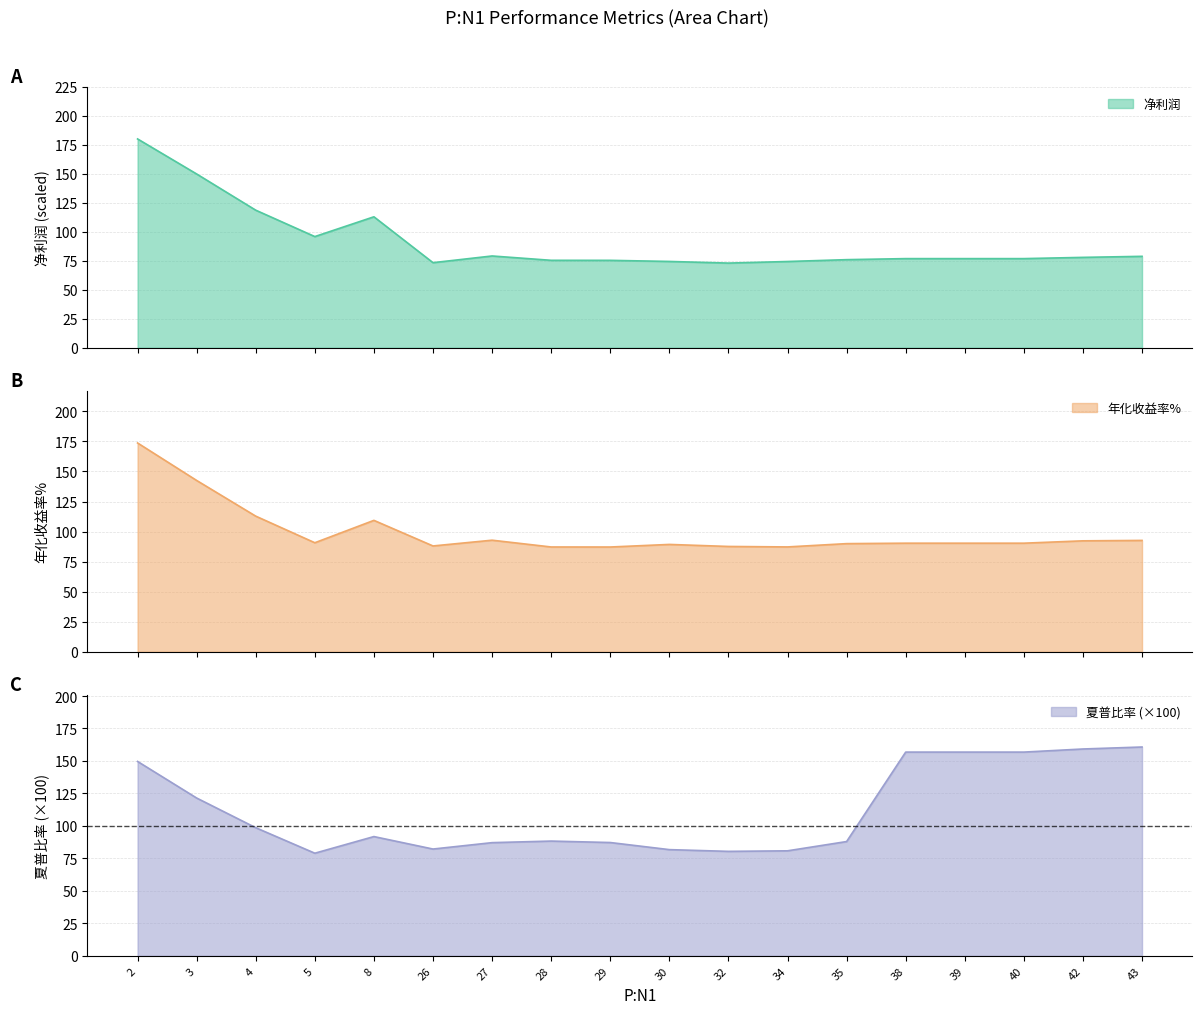

Does the chart have visible grid lines?

Yes